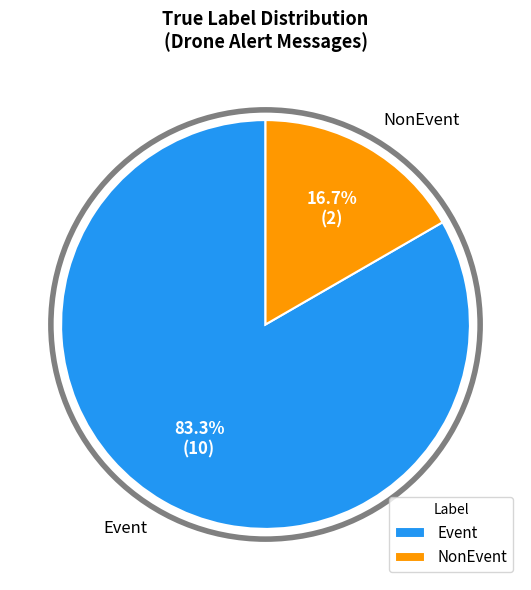

Between Event and NonEvent, which is larger?

Event